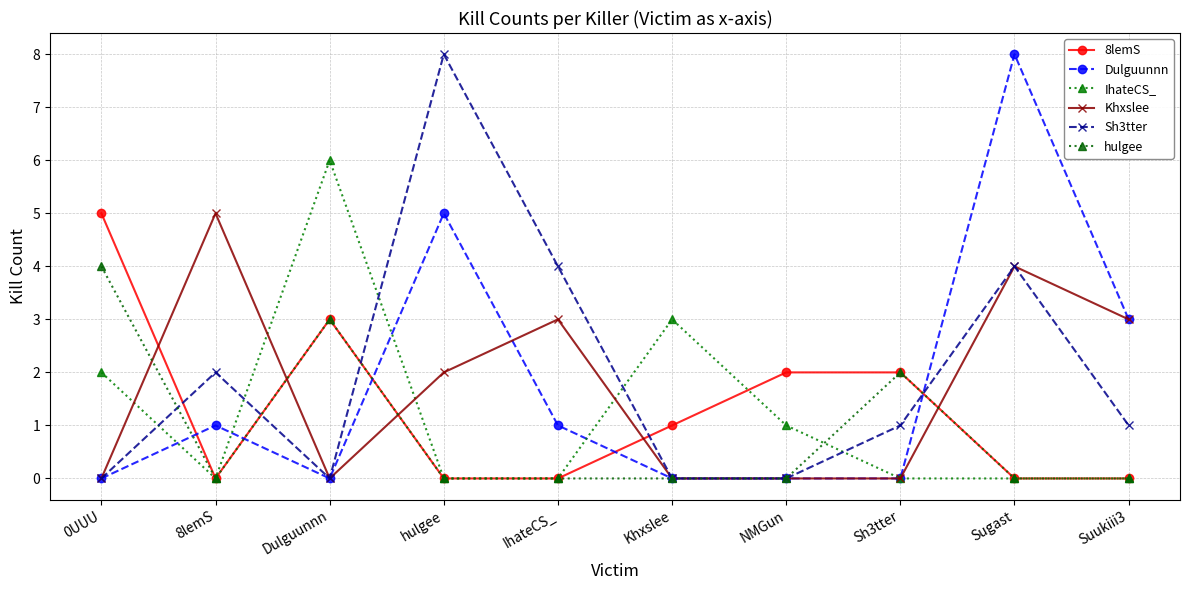

What are all the series names shown in the legend?

8lemS, Dulguunnn, IhateCS_, Khxslee, Sh3tter, hulgee